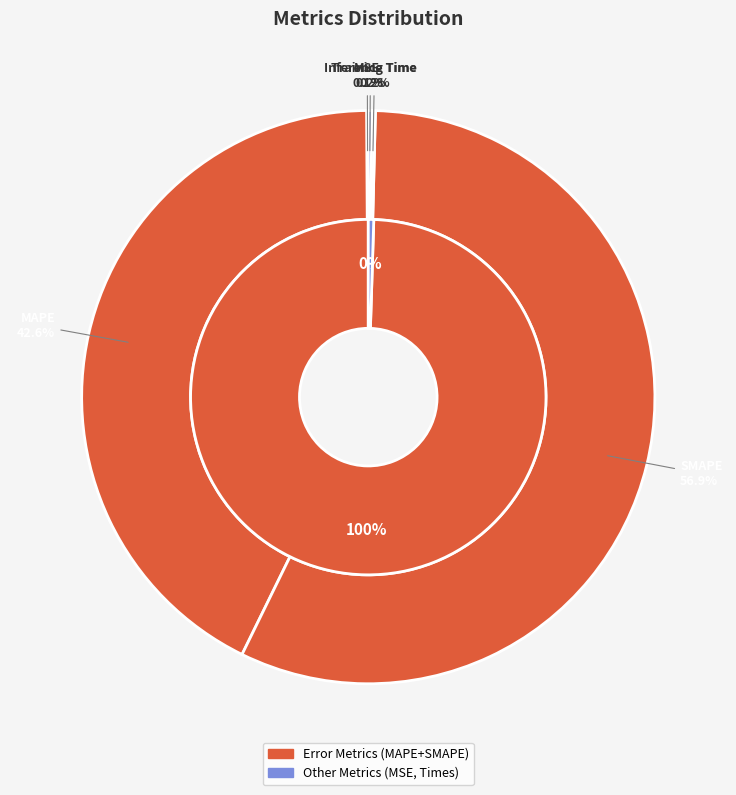

Is there any slice that represents more than half of the pie?

Yes